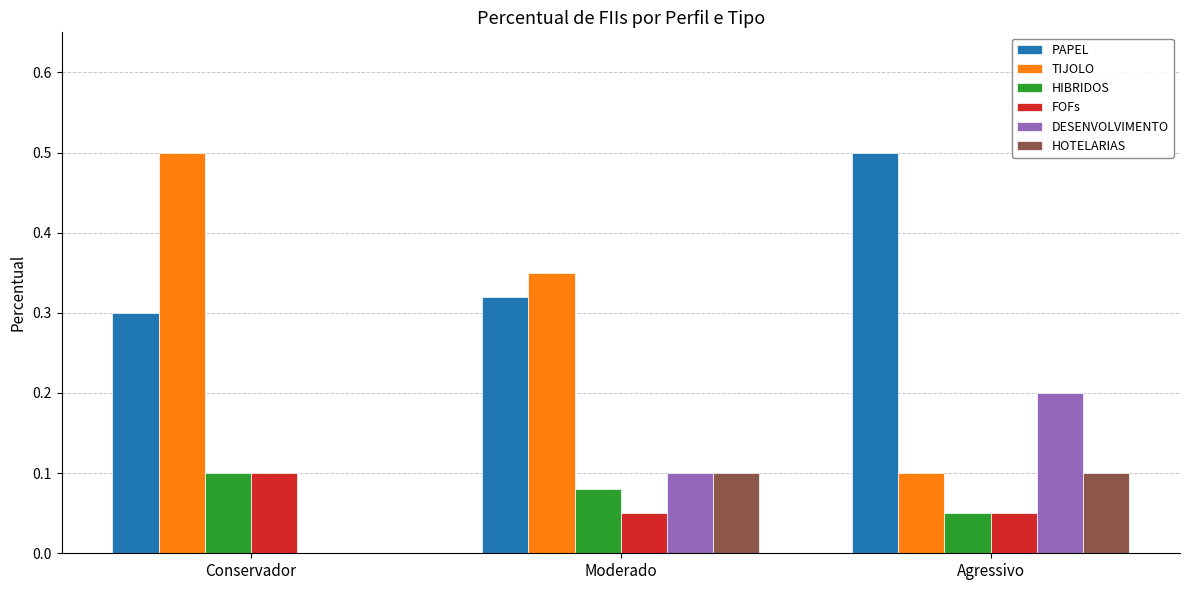

Count the number of categories in the chart.

3